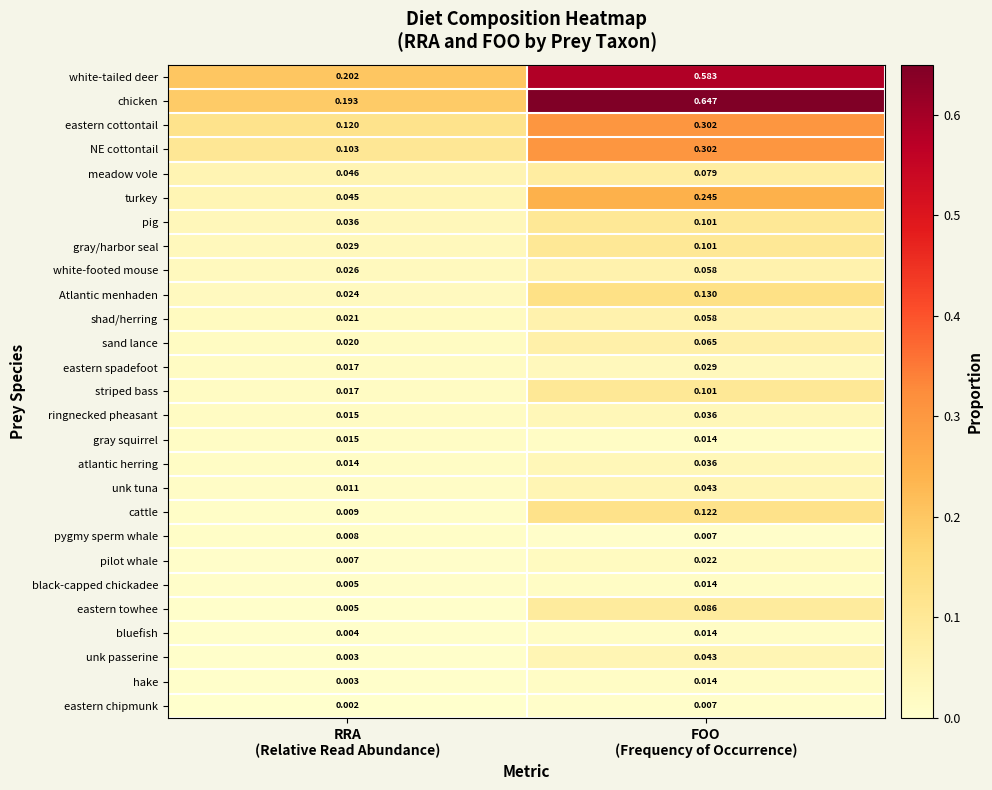

Count the number of categories in the chart.

2